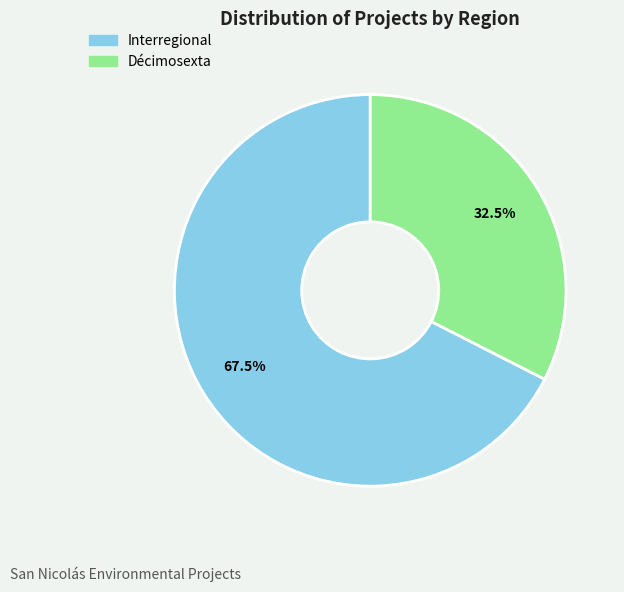

Which slice is the largest?

Interregional